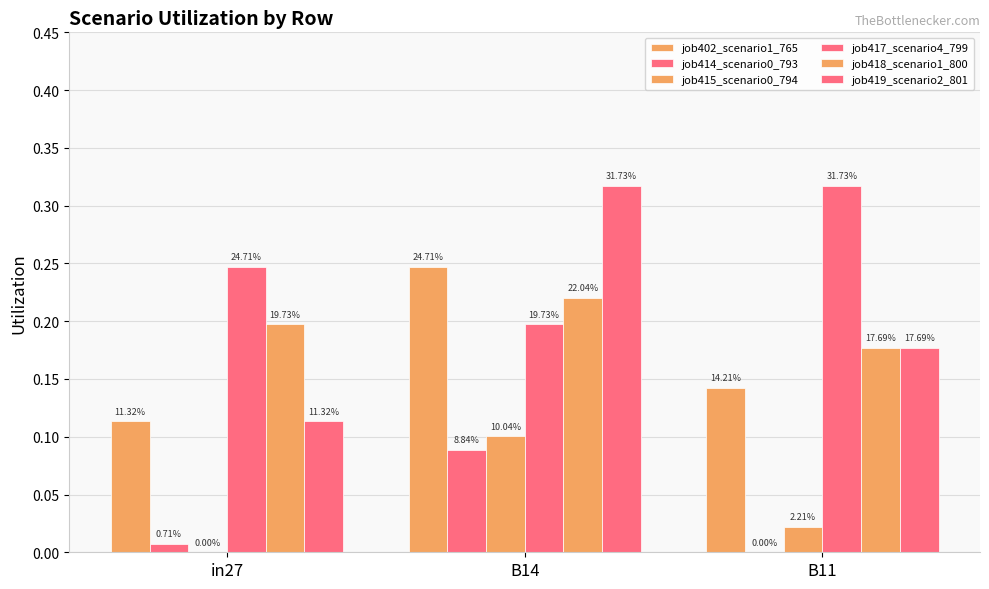

Reading right to left, transcribe all the data shown in this chart.

job402_scenario1_765: B11=0.1	B14=0.2	in27=0.1
job414_scenario0_793: B11=0.0	B14=0.1	in27=0.0
job415_scenario0_794: B11=0.0	B14=0.1	in27=0.0
job417_scenario4_799: B11=0.3	B14=0.2	in27=0.2
job418_scenario1_800: B11=0.2	B14=0.2	in27=0.2
job419_scenario2_801: B11=0.2	B14=0.3	in27=0.1